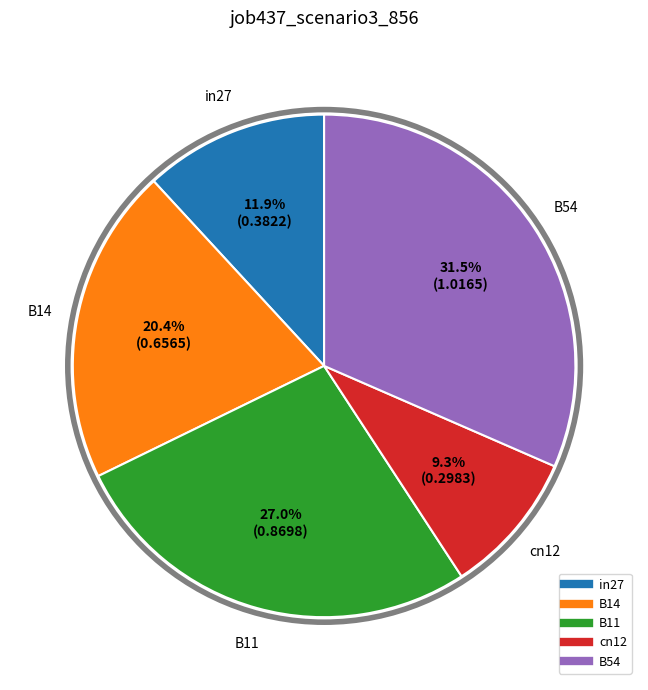

Which category has the biggest portion of the pie?

B54